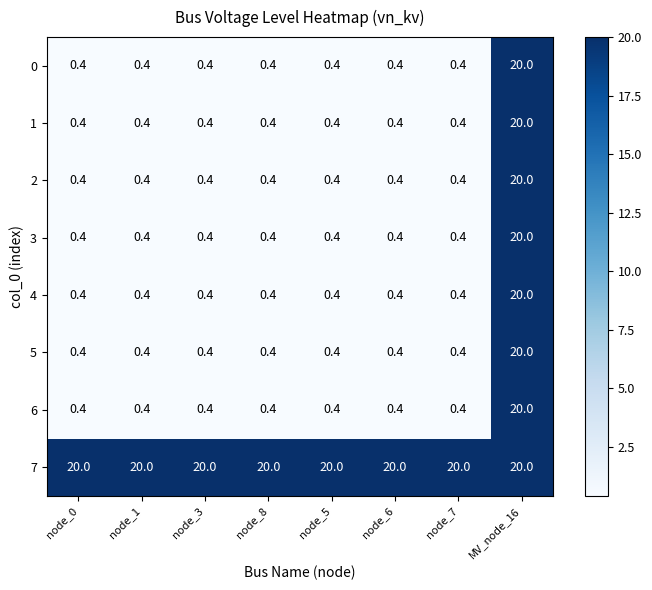

What is the difference between the 0 values at MV_node_16 and node_8?

19.6